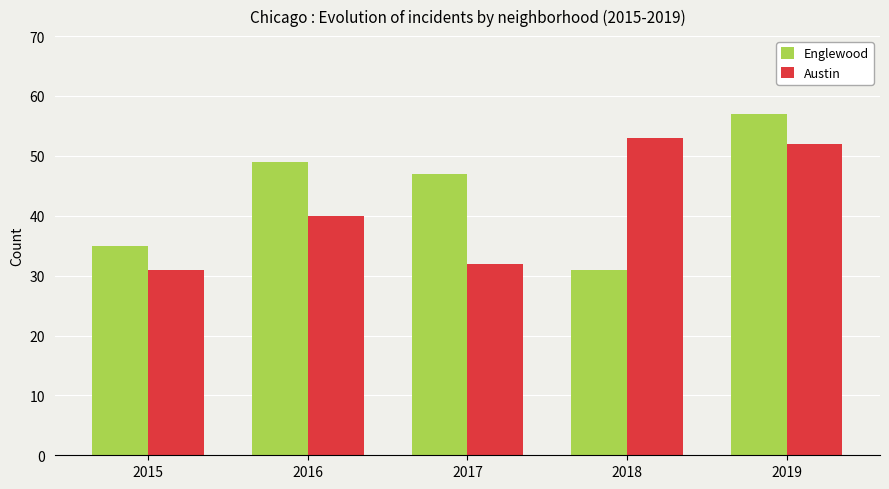

What is the value of the Englewood bar at the 4th from the left?

31